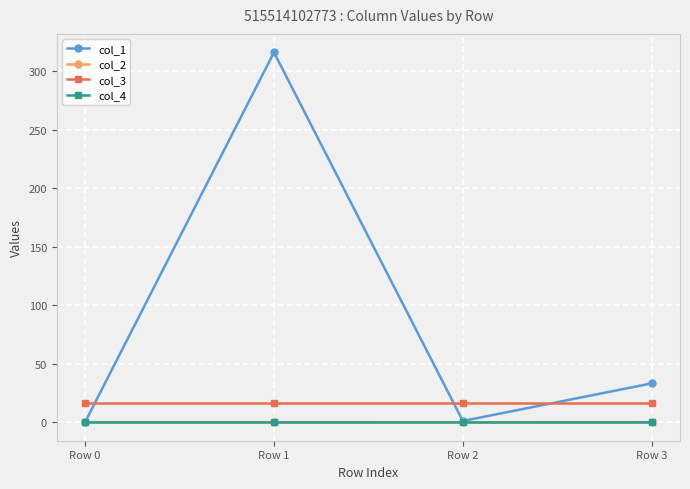

Is it true that col_1 equals -211.1 at Row 0?

False